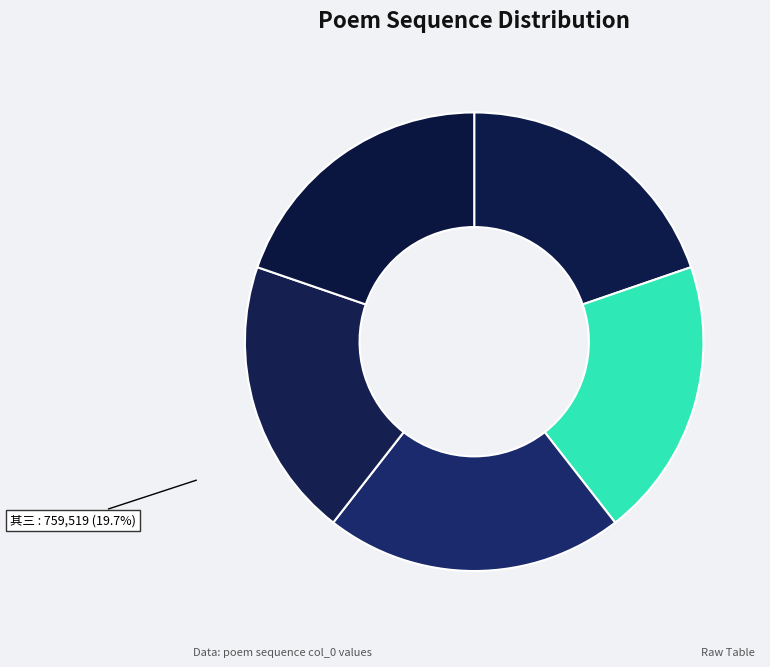

Does any single category account for the majority?

No